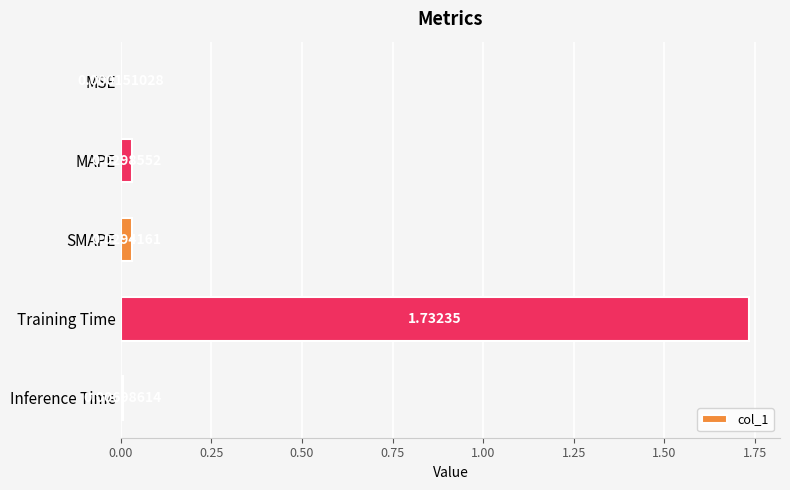

Which category has the highest value across all series?

Training Time